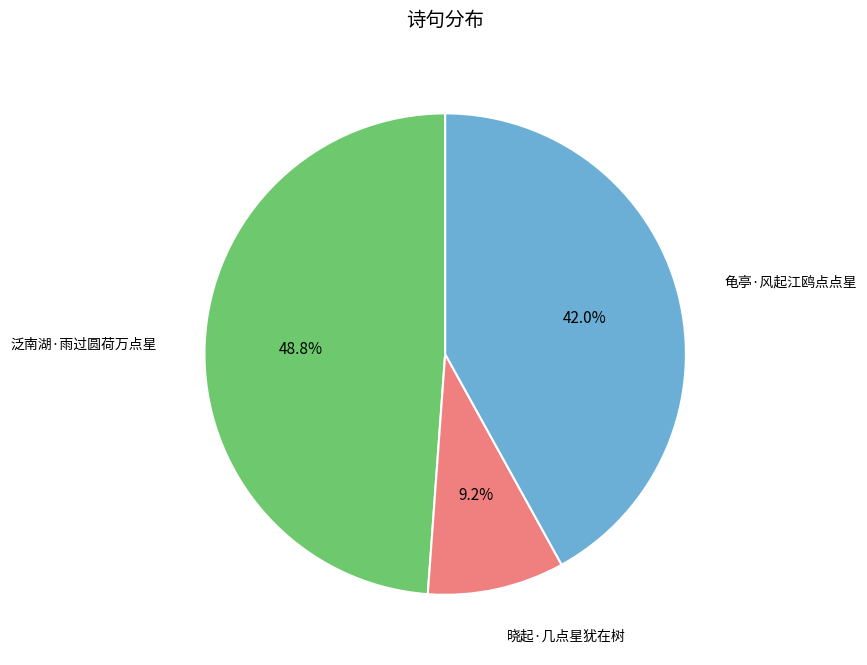

What is the largest slice in the pie chart?

泛南湖·雨过圆荷万点星